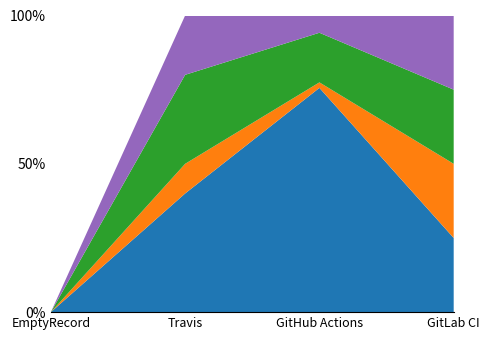

What is the total value across all series at GitLab CI?

100.0